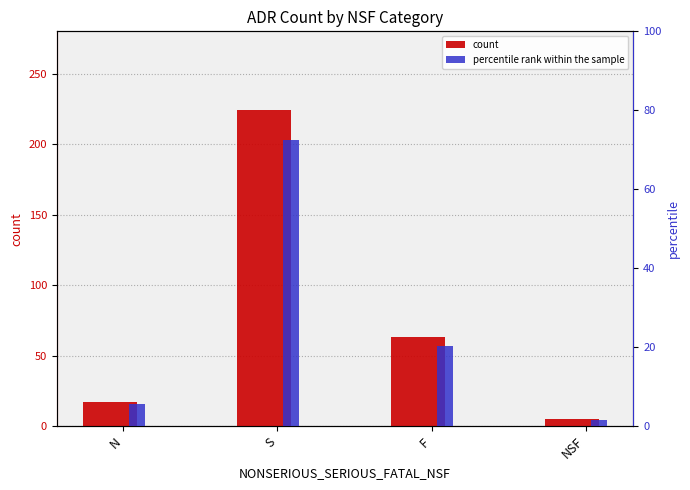

Which series changed the most between S and F?

count